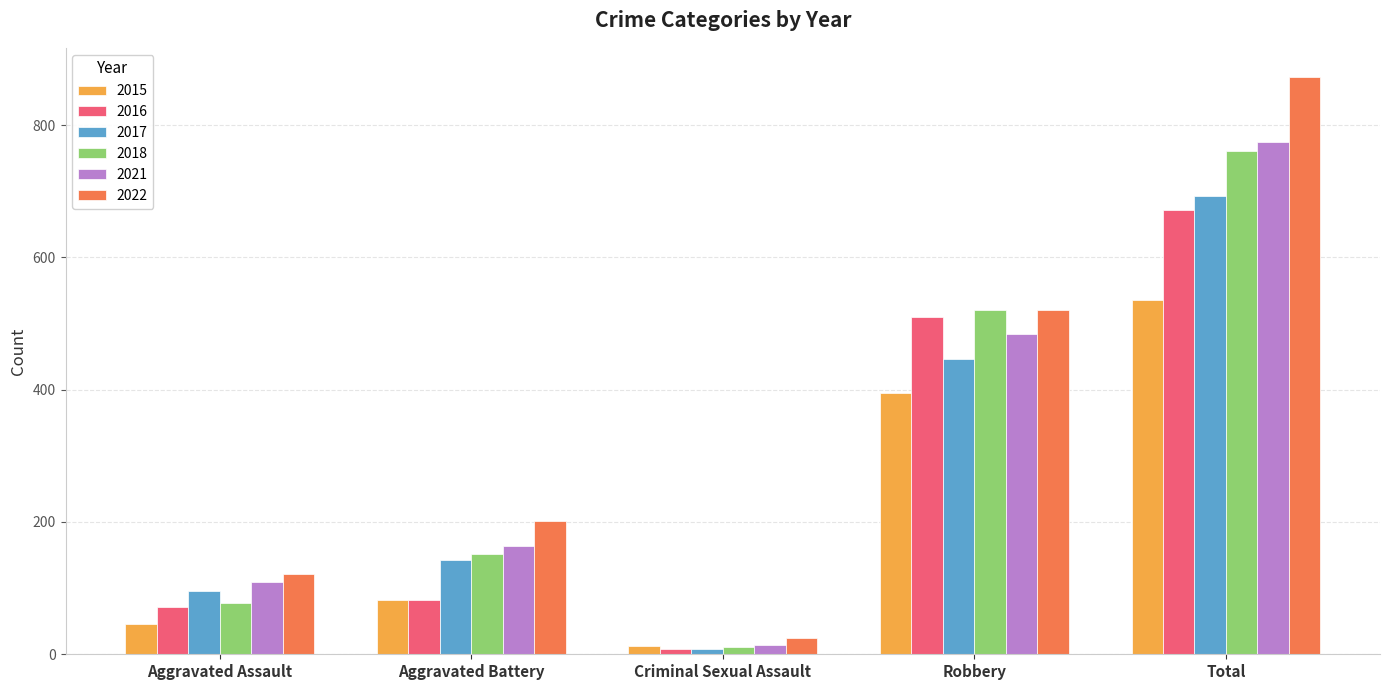

The 2021 series shows 14 at Criminal Sexual Assault. True or false?

True